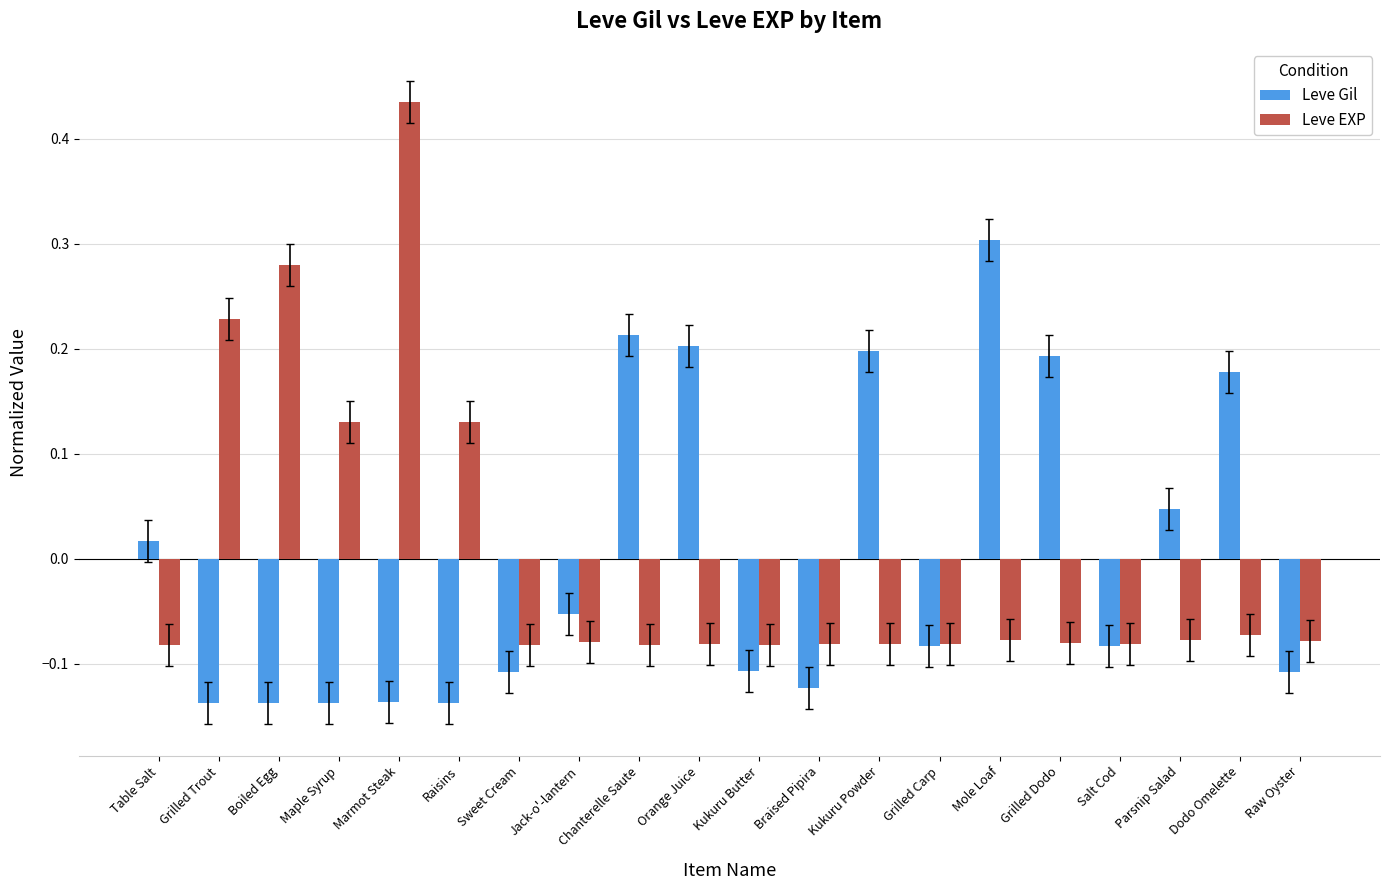

At Boiled Egg, list the series in order from largest to smallest.

Leve EXP, Leve Gil